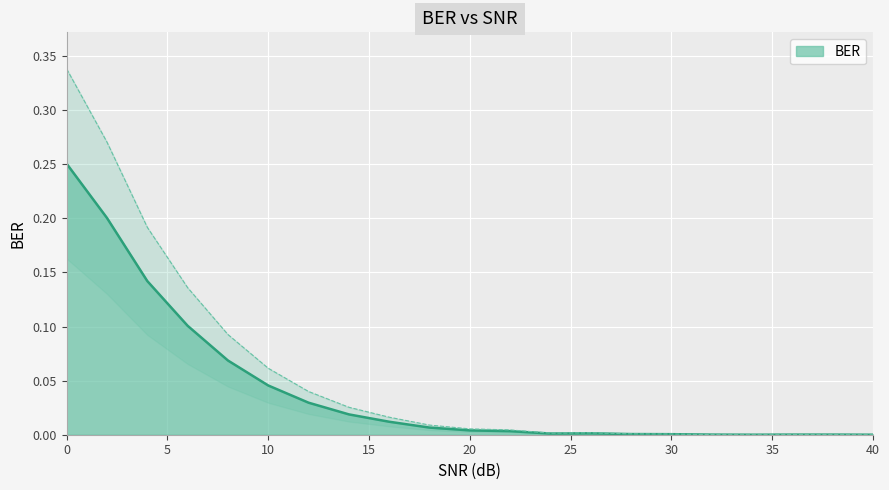

How many categories are shown in the chart?

21